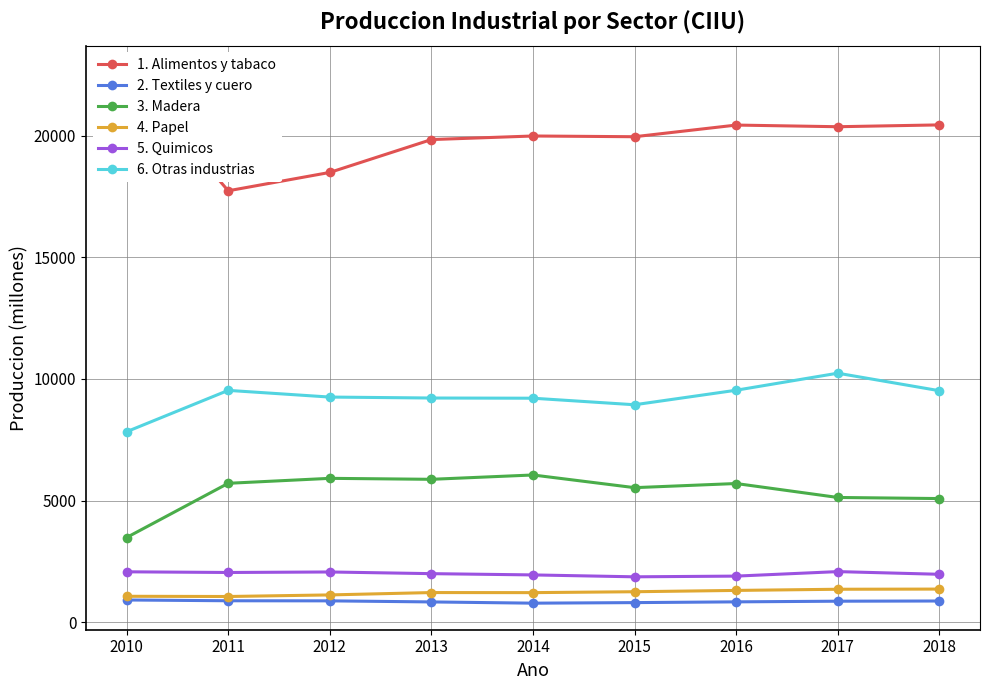

How many categories are shown in the chart?

9